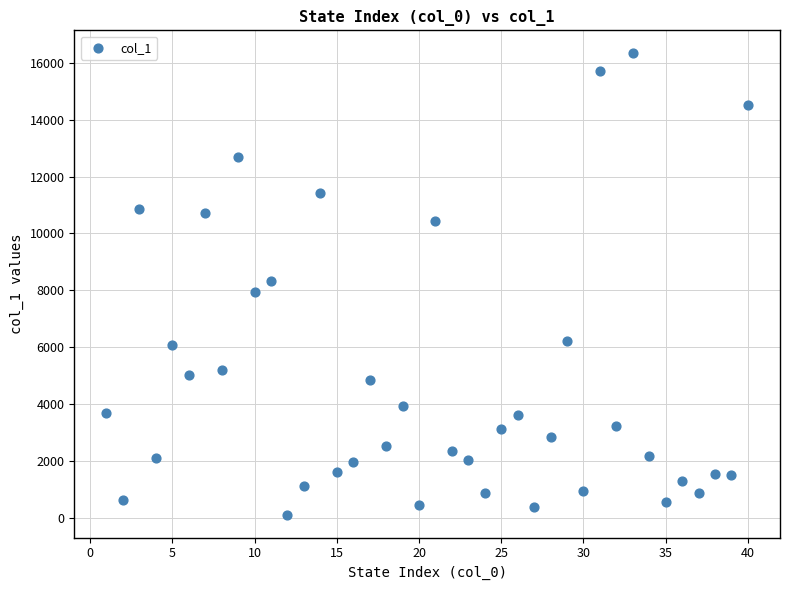

What is the range of Y values (max minus min)?

16195.3